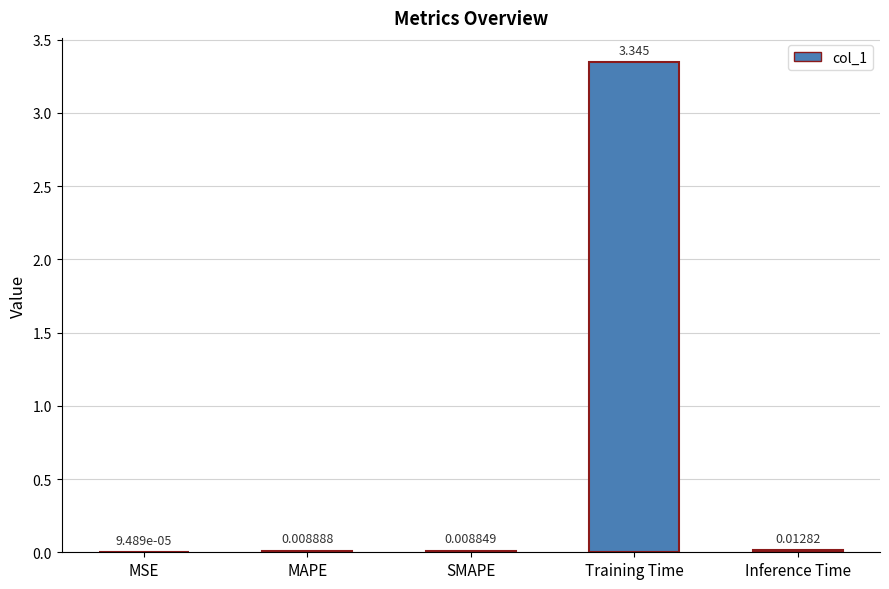

Between SMAPE and Inference Time, which is larger?

Inference Time